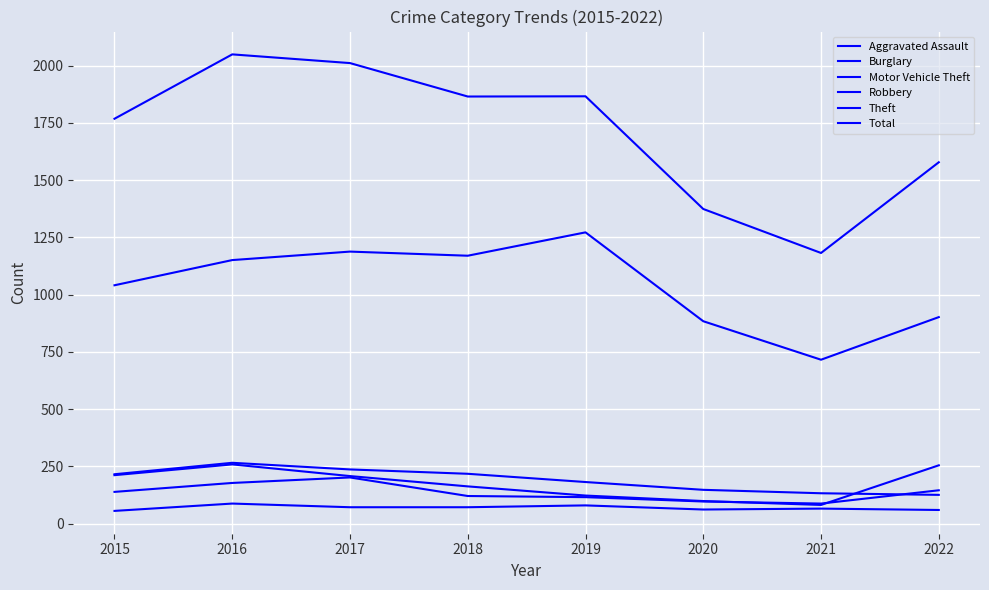

How many lines are shown in the chart?

6